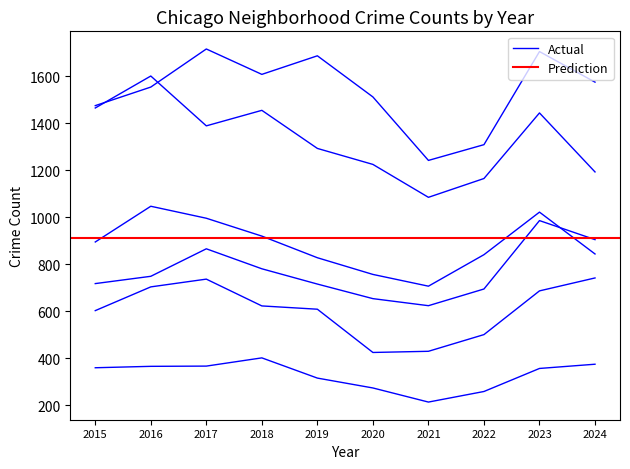

What is the value of the Englewood point at the 10th from the left?

1193